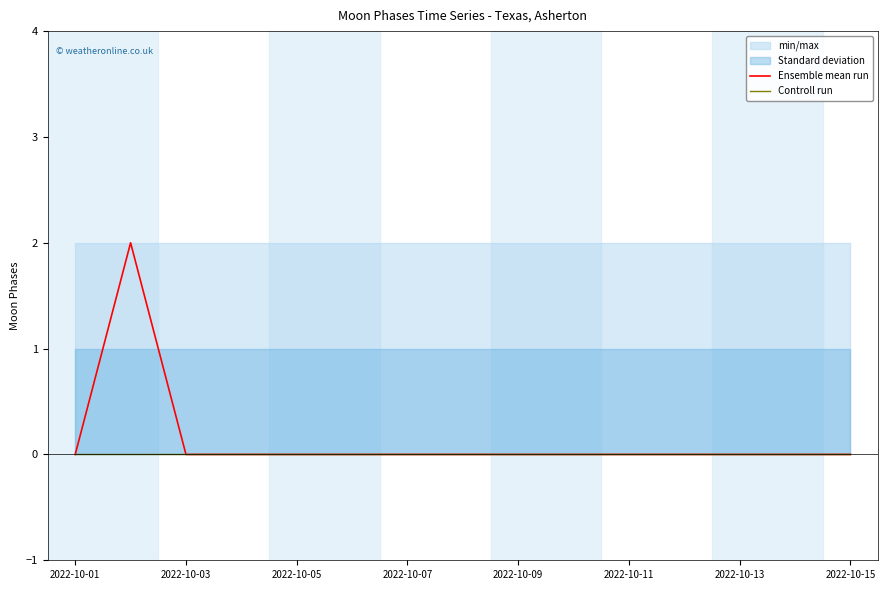

True or false: Controll run has more than 2 interior local peaks.

False